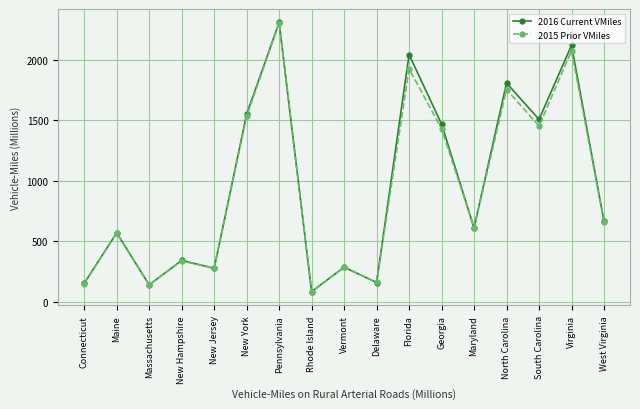

The 2016 Current VMiles series shows 385 at New Jersey. True or false?

False